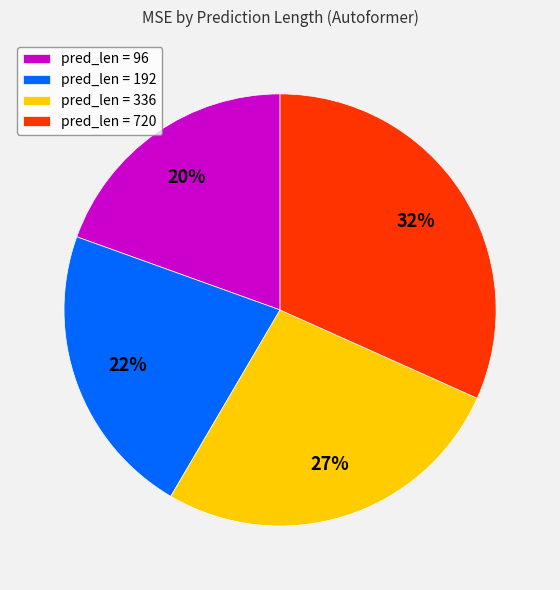

Rank the categories by value from highest to lowest.

pred_len = 720, pred_len = 336, pred_len = 192, pred_len = 96